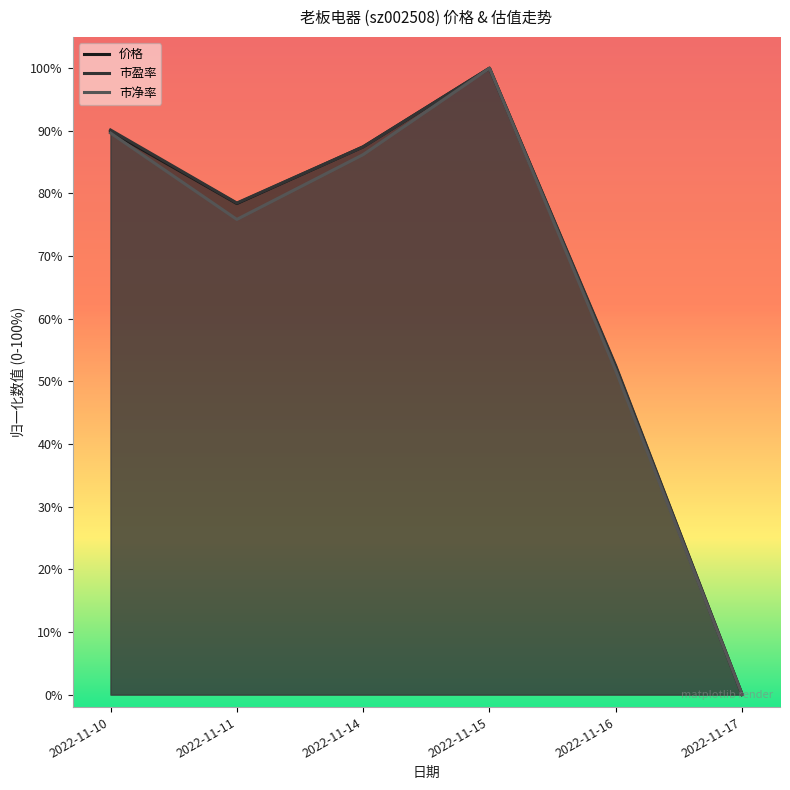

At which label does 价格 reach its peak?

2022-11-15